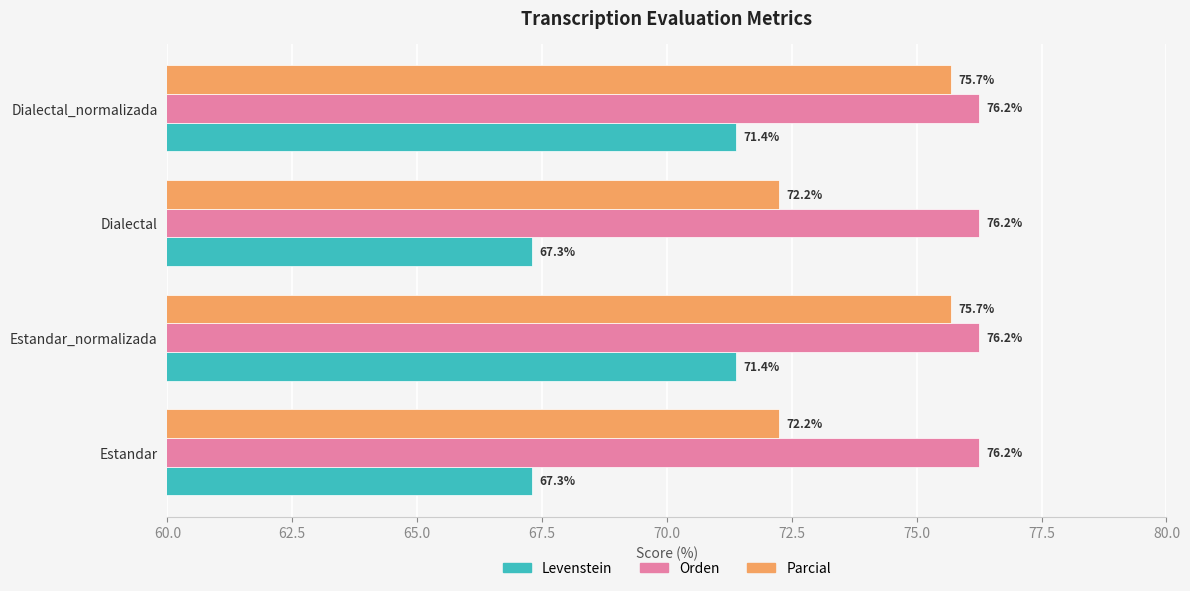

The value of Orden at Dialectal is 76.2. True or false?

True